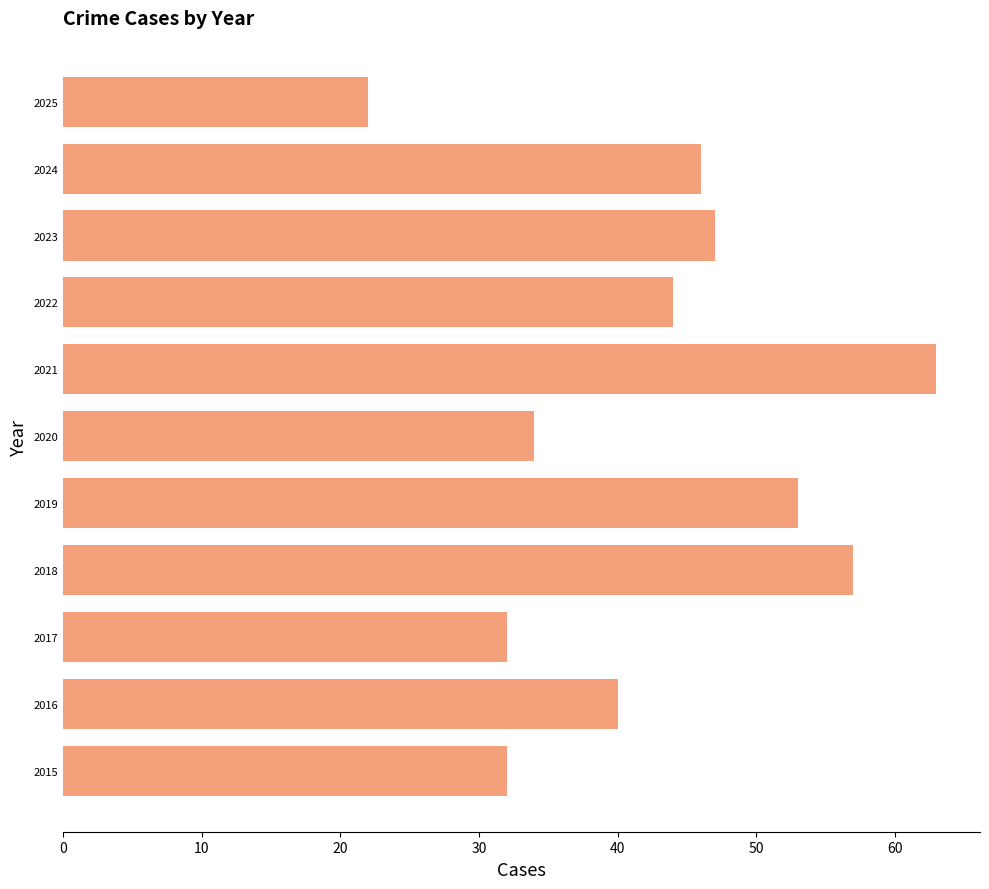

What is the approximate value at 2017?

32